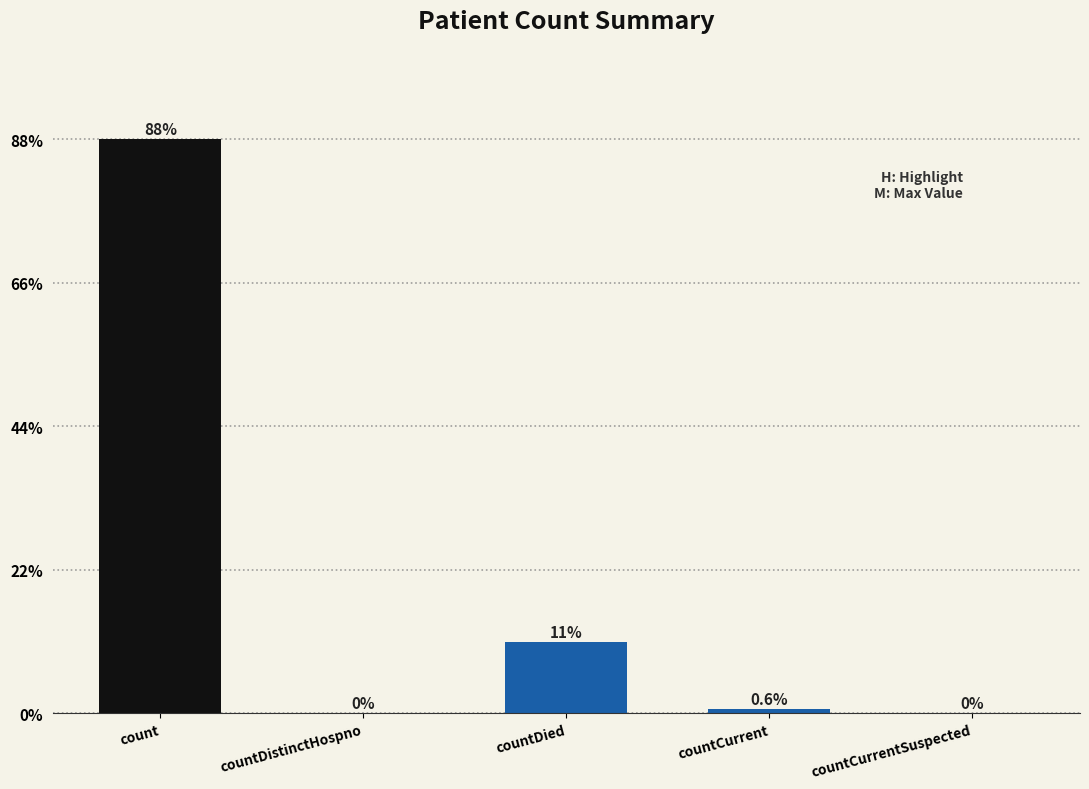

Are the bars horizontal?

No